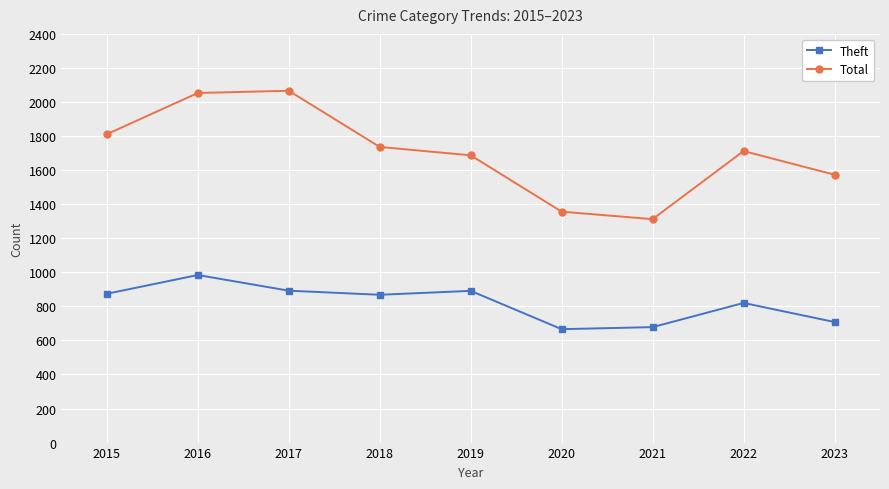

What are all the series names shown in the legend?

Theft, Total